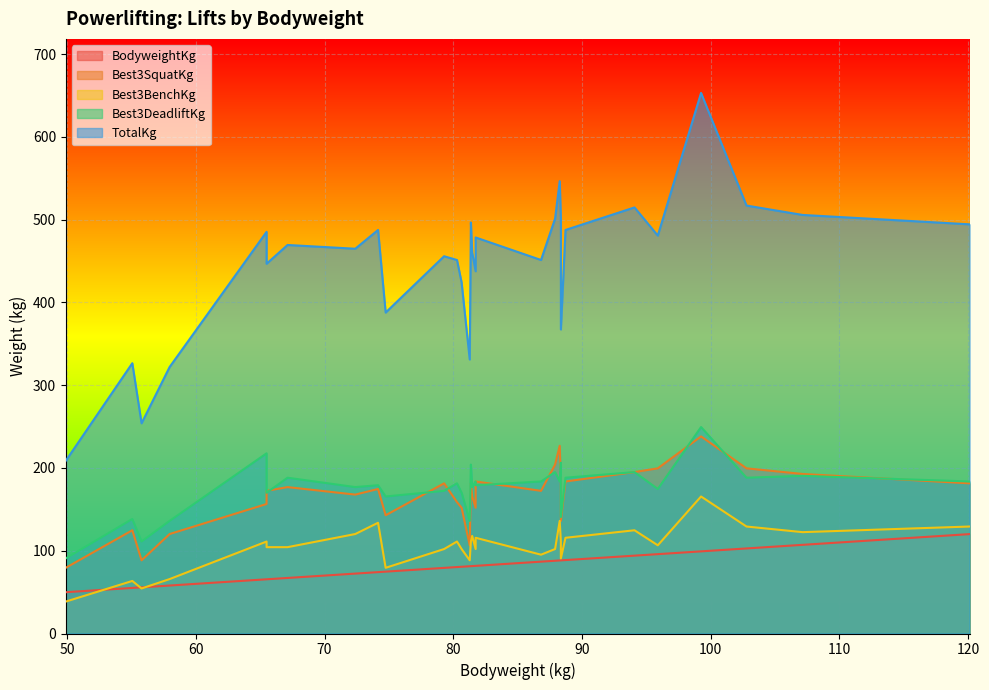

The TotalKg series shows 514.8 at 94.08. True or false?

True